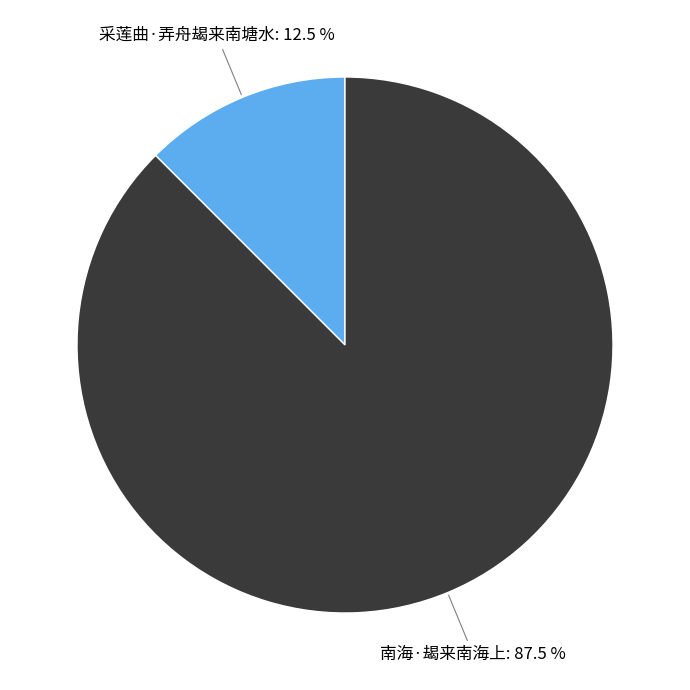

Which slice is the smallest?

采莲曲·弄舟朅来南塘水